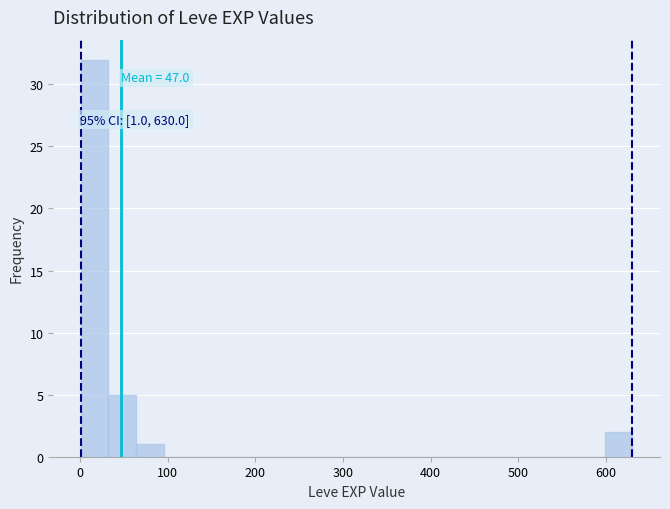

Around what value on the x-axis is the tallest bar? Give the approximate position of its centre, as read against the axis.

20